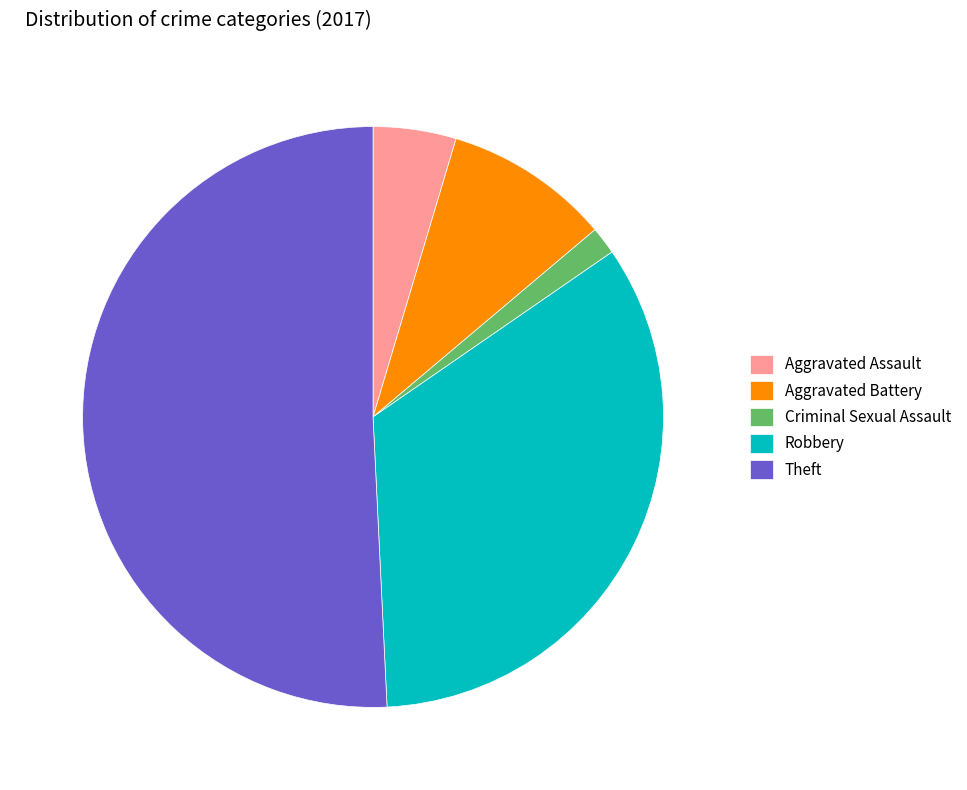

Is there any slice that represents more than half of the pie?

Yes